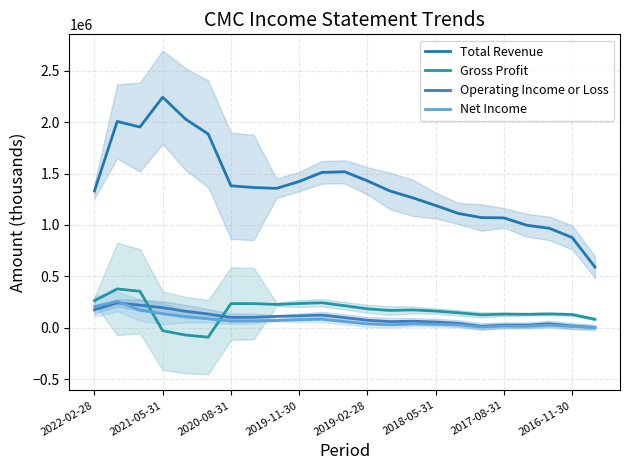

What is the highest value of the Gross Profit series?

377633.3